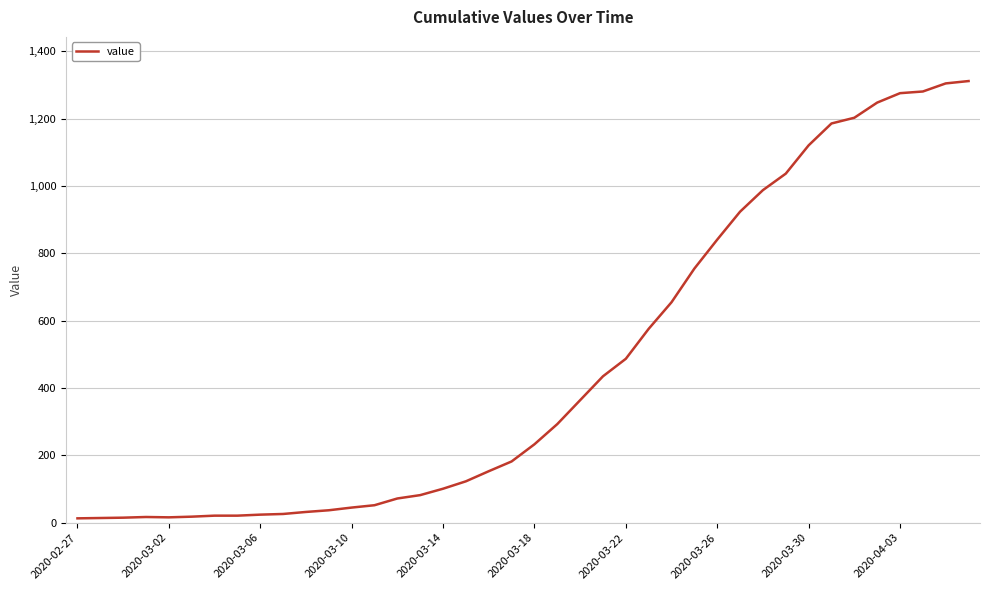

Which category has the lowest value across all series?

2020-02-27